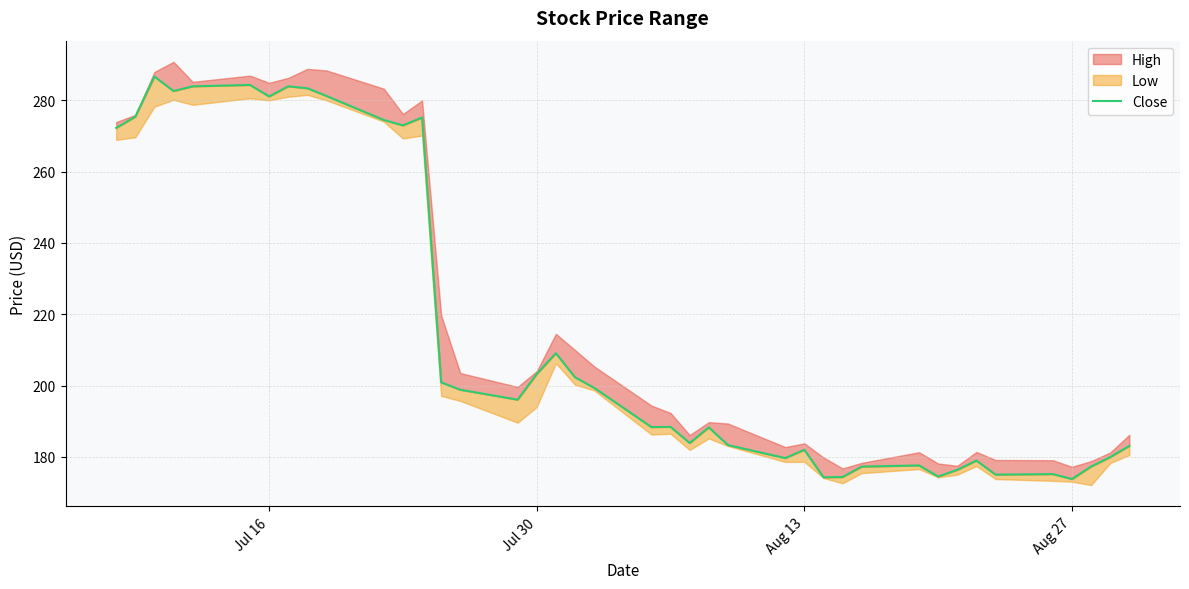

Reading left to right, transcribe all the data shown in this chart.

272.2	275.4	286.6	282.6	283.9	284.3	281.1	283.9	283.4	281.2	274.5	273.0	275.2	200.9	198.8	196.1	203.2	209.1	202.4	199.4	188.4	188.4	183.9	188.3	183.3	179.7	182.0	174.3	174.4	177.3	177.6	174.5	176.4	179.0	175.0	175.2	173.8	177.3	179.9	183.1